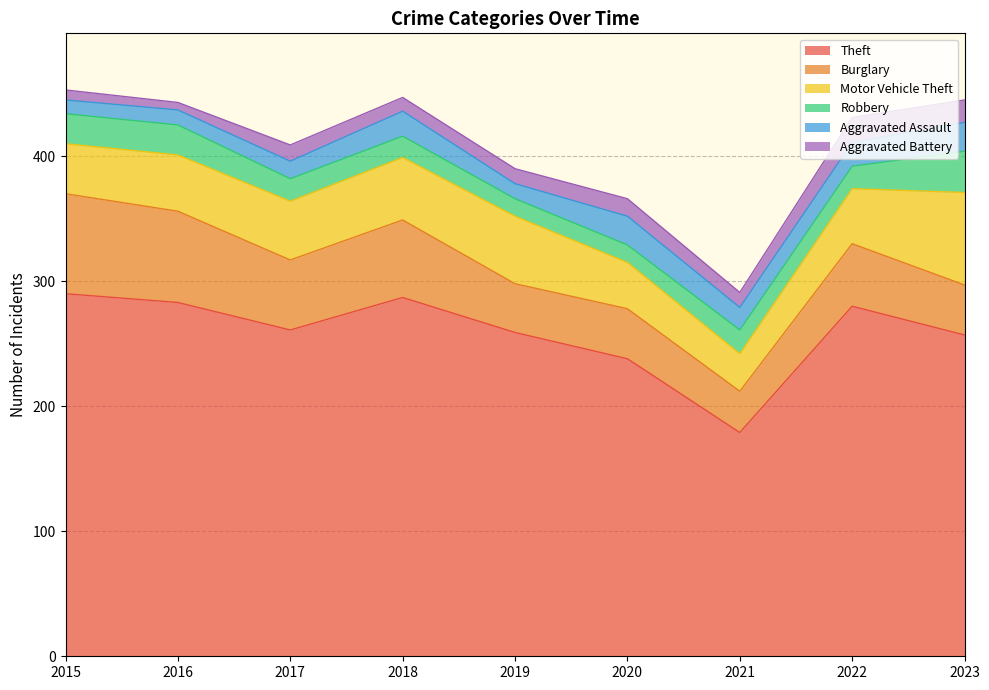

What is the sum of all Aggravated Assault values?

152